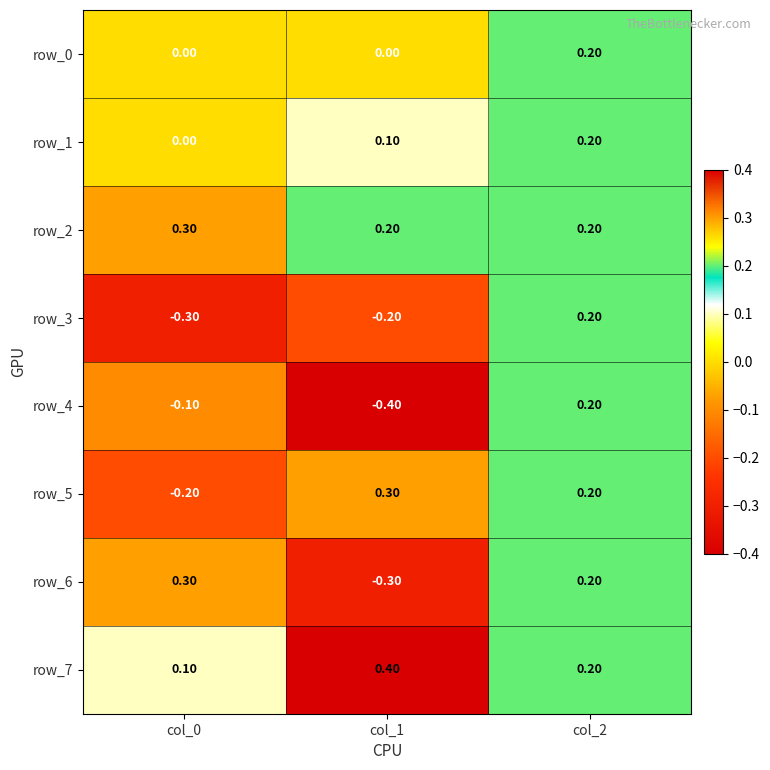

At which label is row_5 closest to 0?

col_0